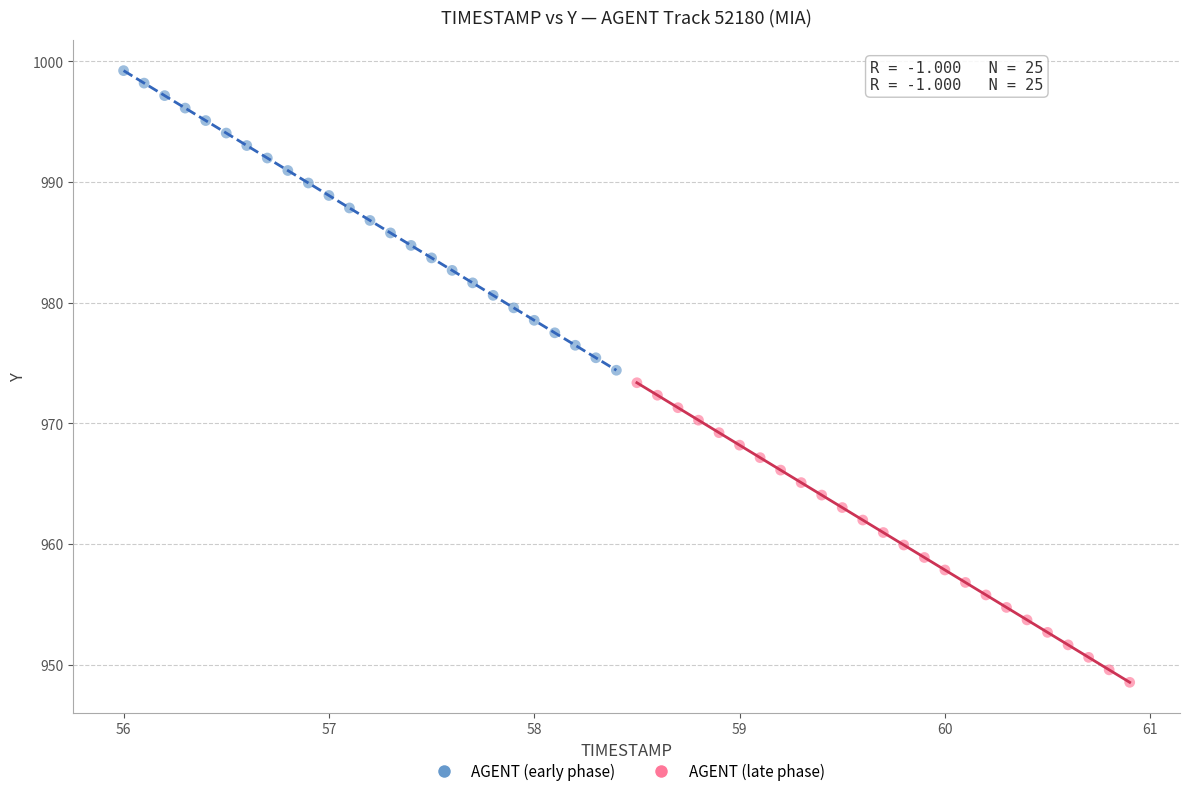

What are all the series names shown in the legend?

AGENT (early phase), AGENT (late phase)